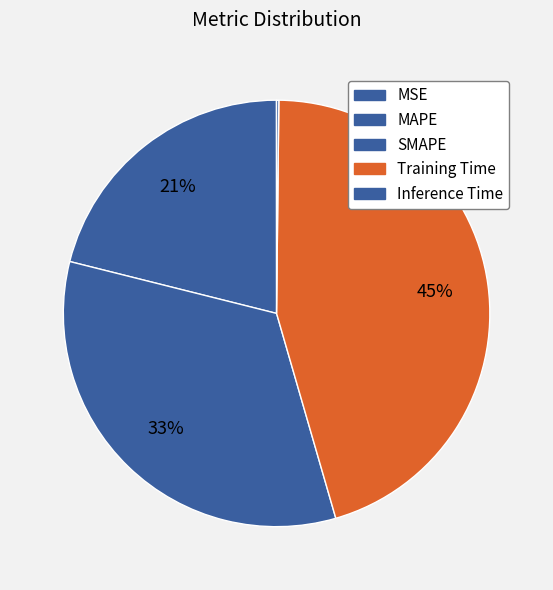

Approximately how many times larger is the value at MAPE compared to SMAPE?

0.6